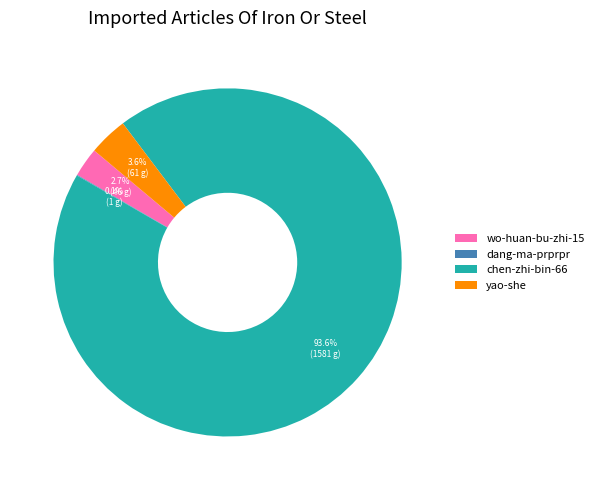

What is the total percentage of chen-zhi-bin-66 and yao-she?

97.2%